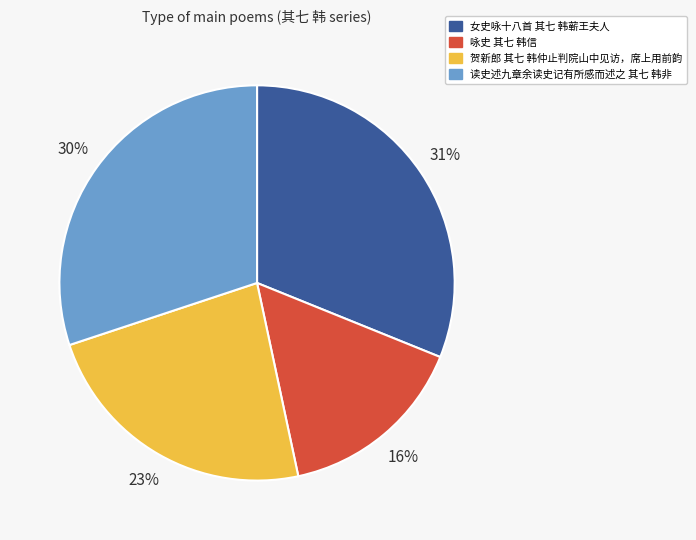

Do 女史咏十八首 其七 韩蕲王夫人 and 读史述九章余读史记有所感而述之 其七 韩非 together represent more than half of the pie?

Yes